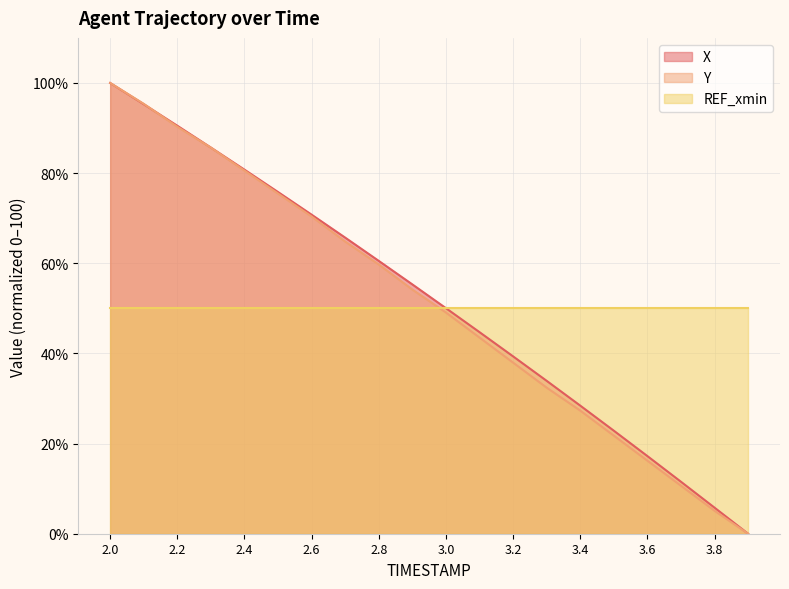

At which label is X closest to 50?

3.0